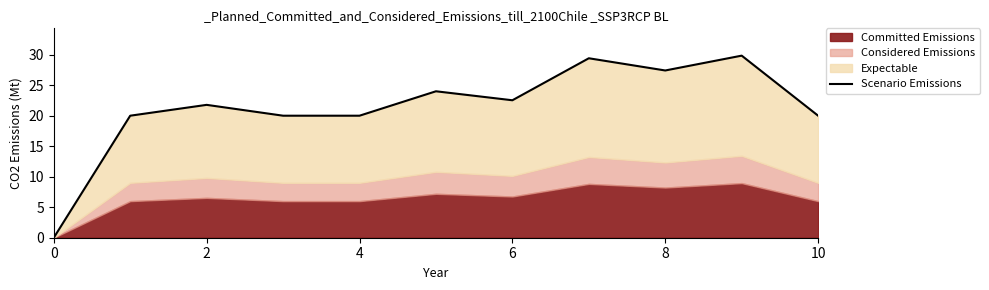

At which category does the data reach its first local valley?

6